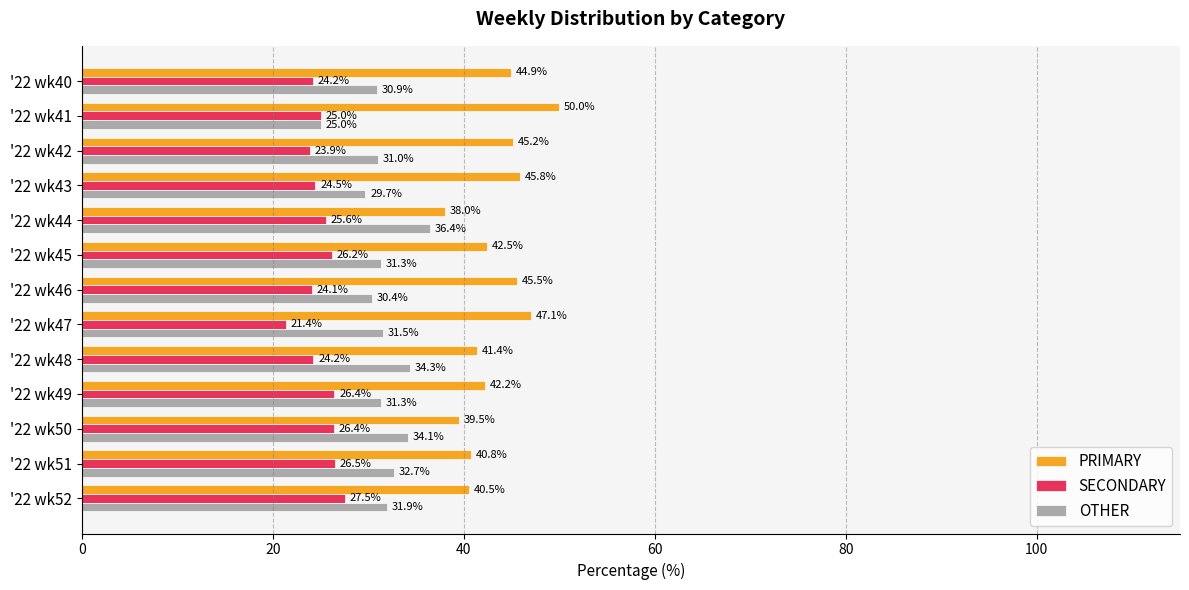

At '22 wk50, list the series in order from largest to smallest.

PRIMARY, OTHER, SECONDARY